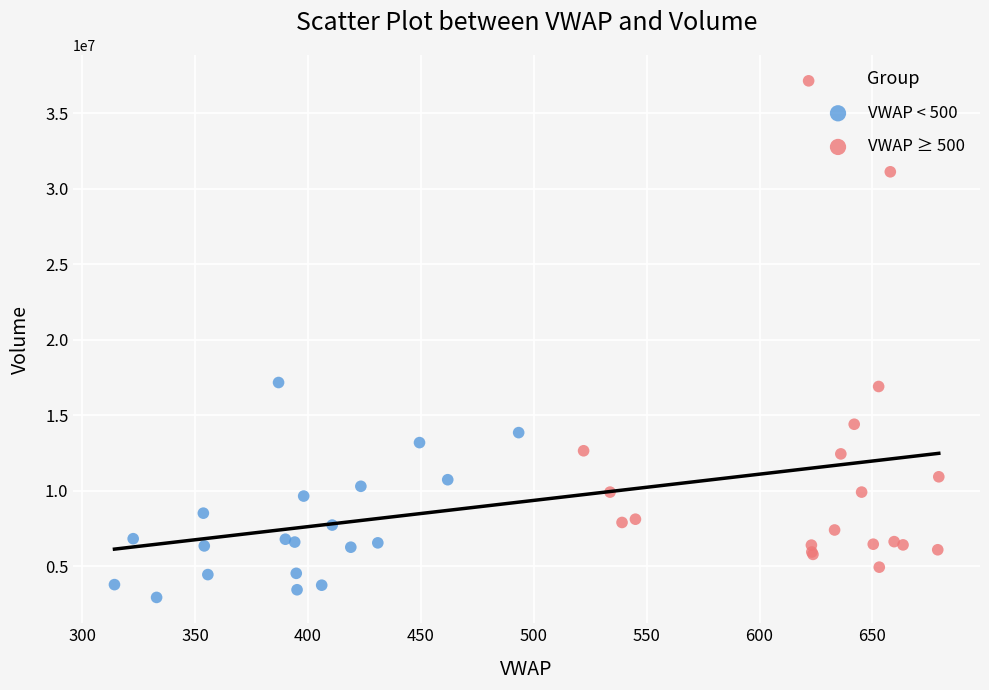

Which series reaches the maximum Y coordinate?

VWAP ≥ 500